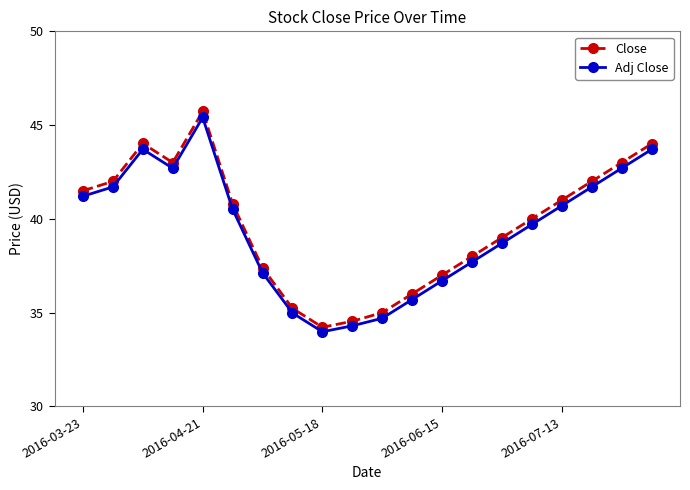

What is the value of the Adj Close point at the 17th from the left?

40.7